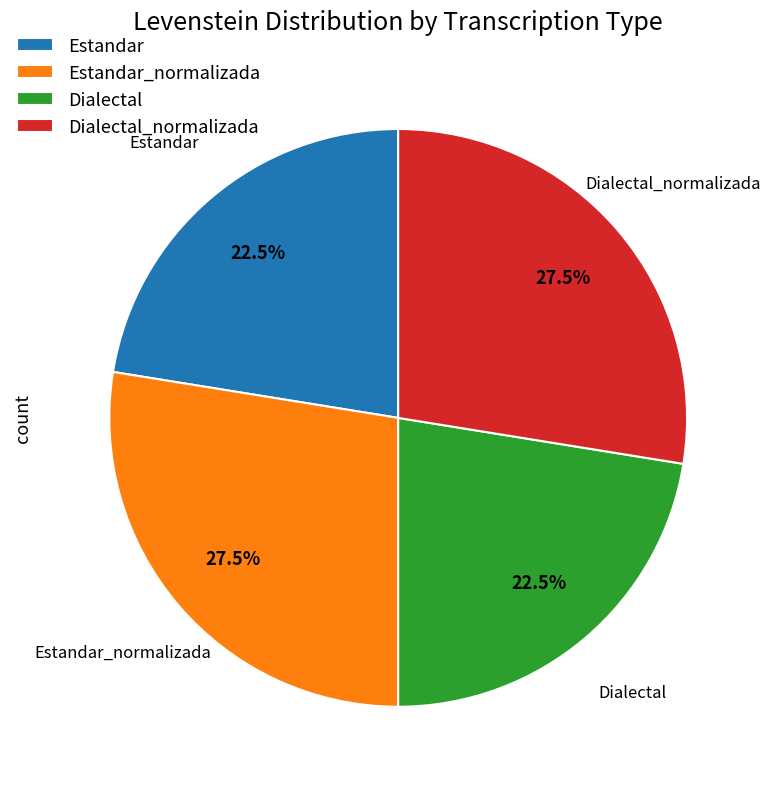

Approximately how many times larger is the value at Estandar_normalizada compared to Estandar?

1.2